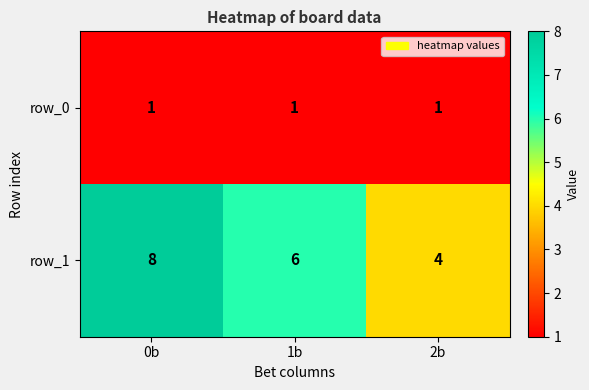

Reading right to left, what are all the values shown in this chart?

row_0: 2b=1	1b=1	0b=1
row_1: 2b=4	1b=6	0b=8